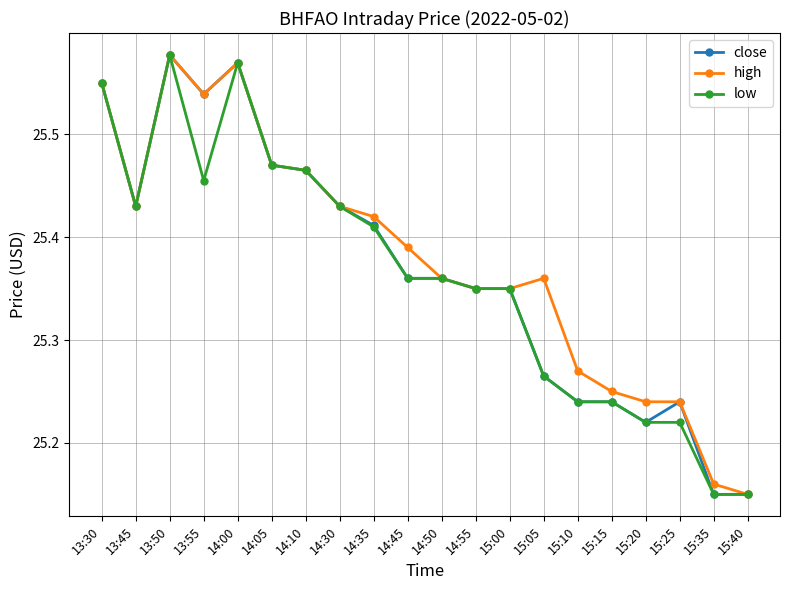

Which category has the lowest value in the high series?

15:40